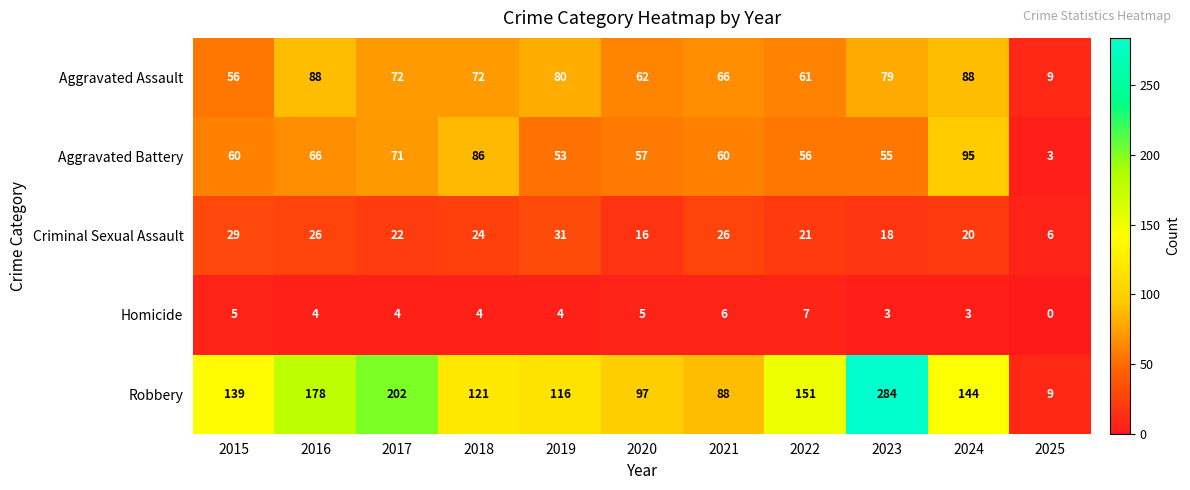

What is the average value of the Robbery series?

139